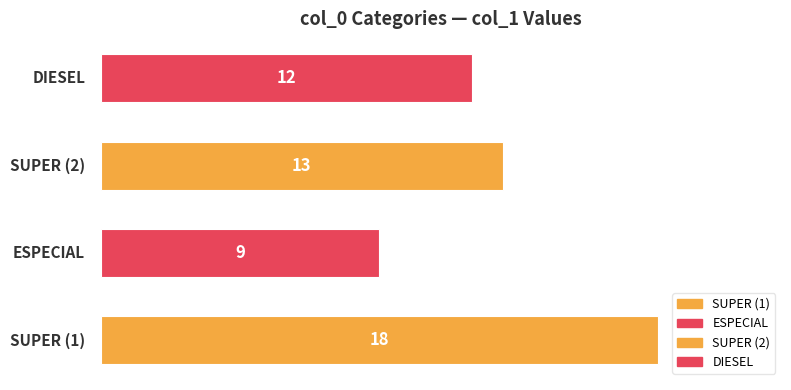

What is the maximum value shown in the chart?

18